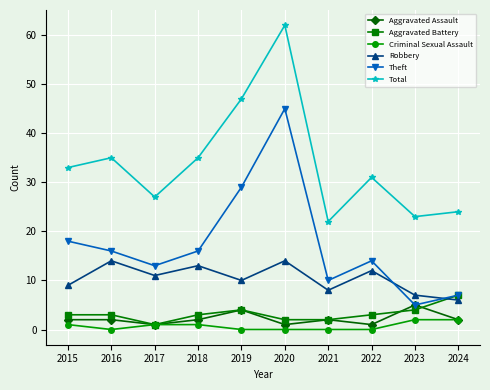

The Theft series shows 10 at 2018. True or false?

False